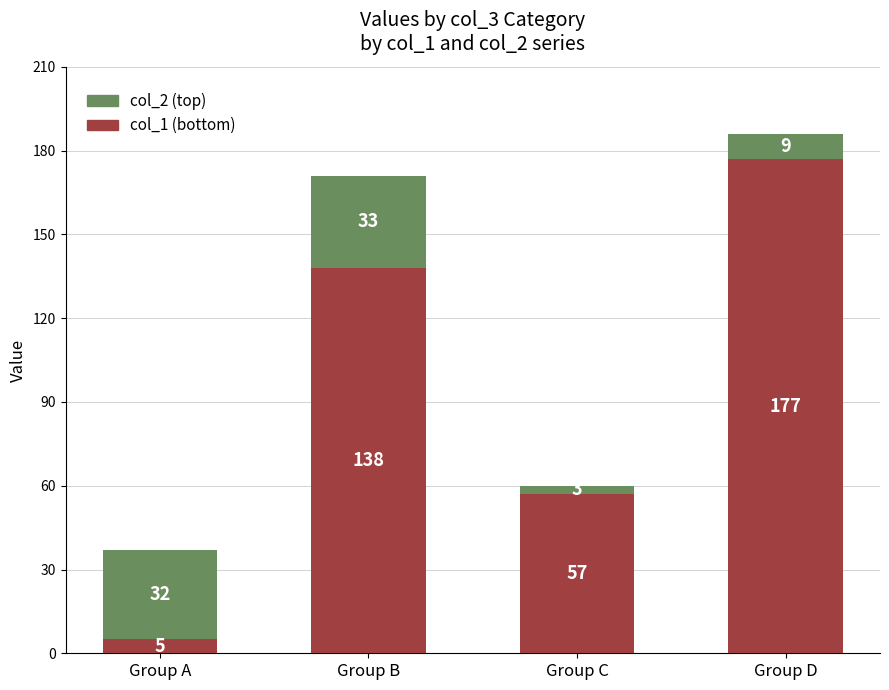

Are the bars horizontal?

No